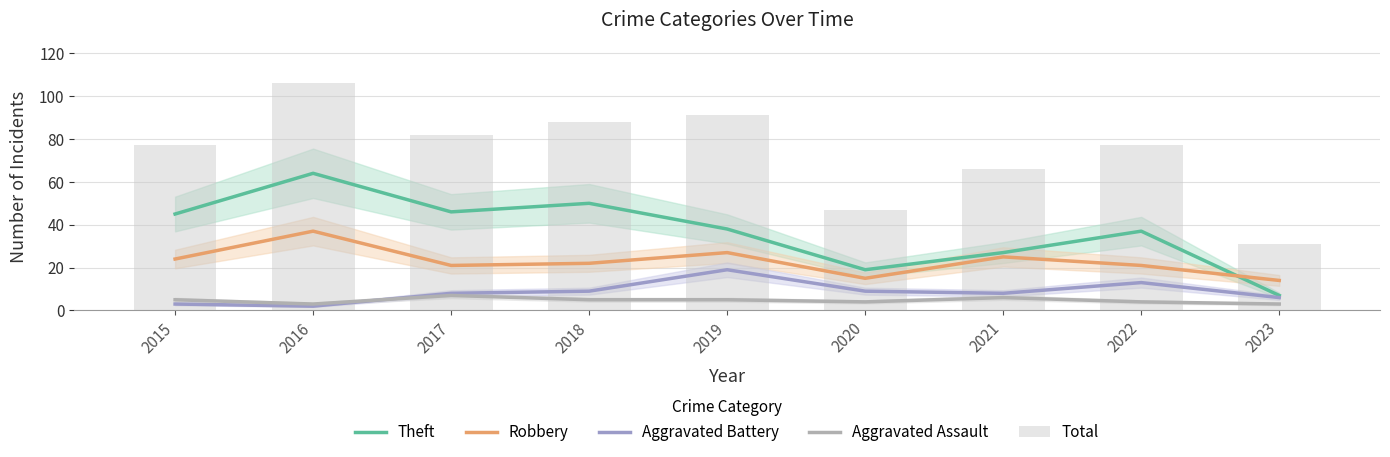

What is the sum of the Robbery values at 2019 and 2020?

42